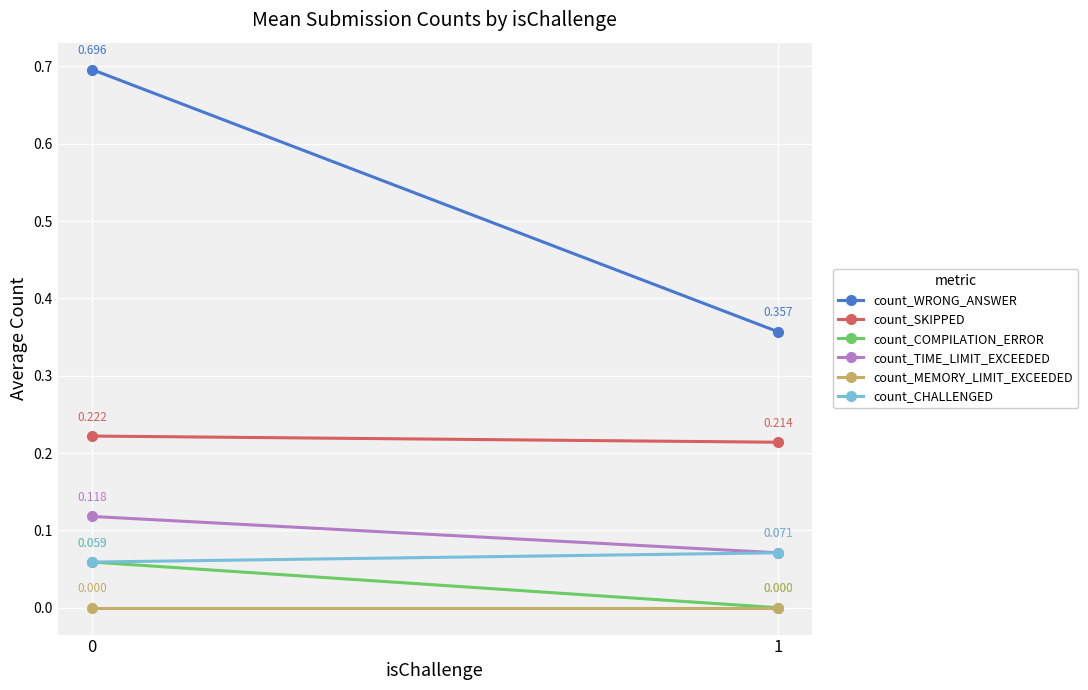

The count_WRONG_ANSWER series shows 0.7 at 0. True or false?

True